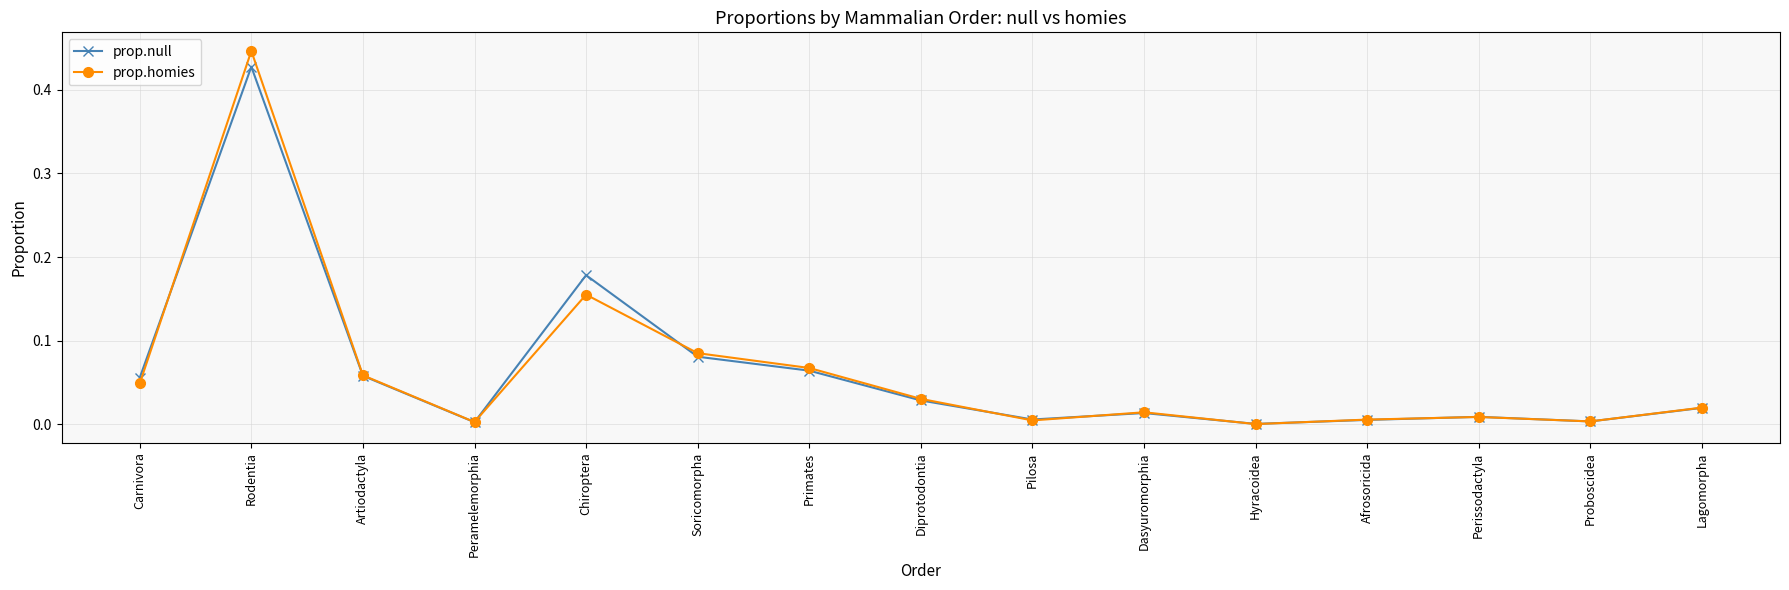

Which series has the widest spread of values?

prop.homies